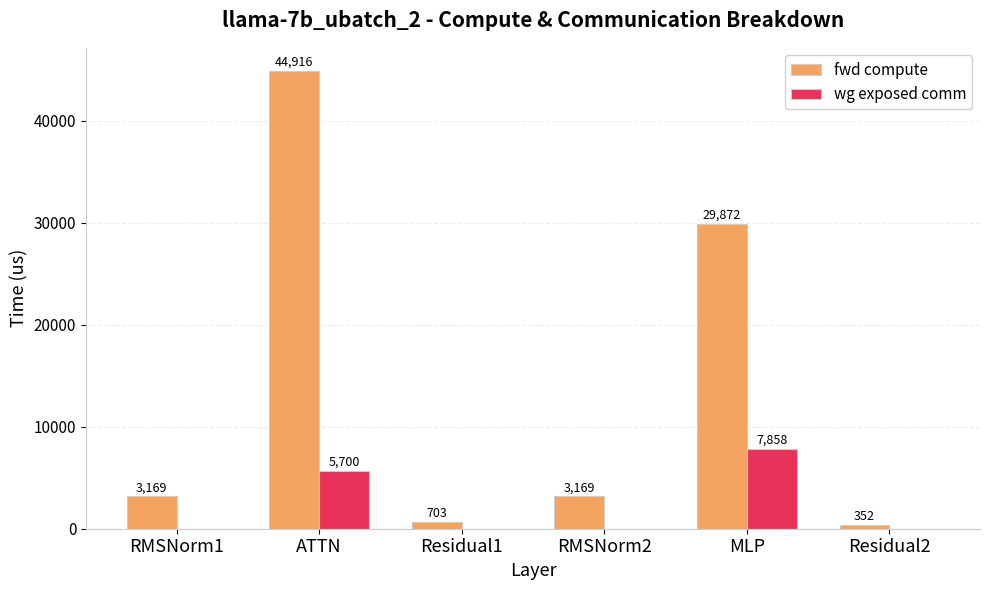

What is the sum of the fwd compute values at Residual1 and RMSNorm1?

3872.1